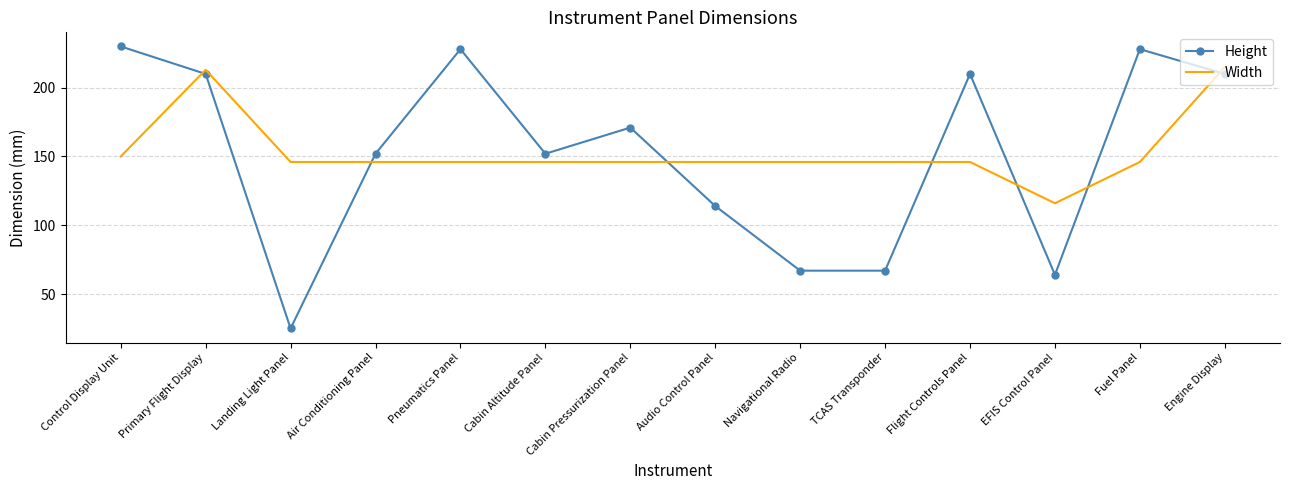

What value does the Height series have at TCAS Transponder?

67